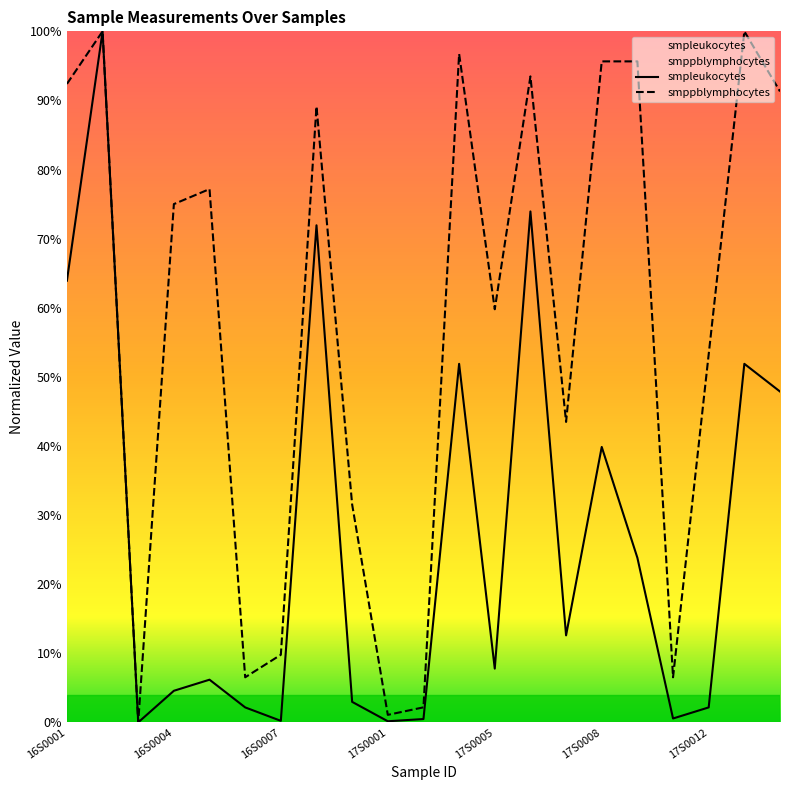

Where is smpleukocytes nearest to the value 0?

16S0003